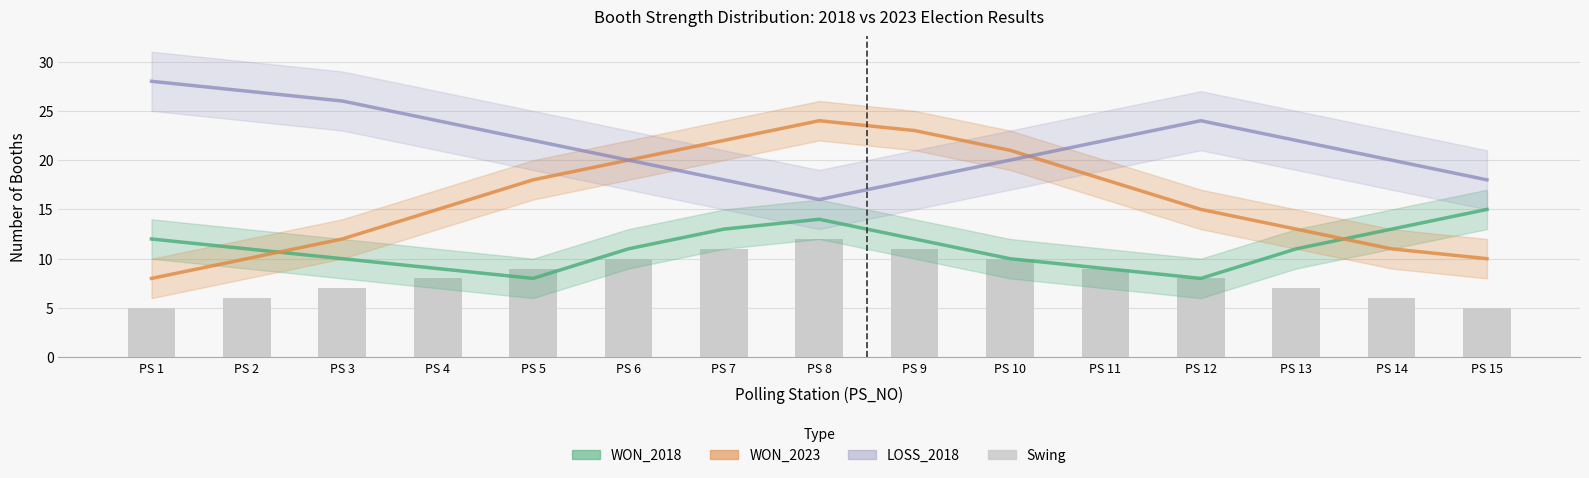

What is the difference between the highest and lowest values at PS 14?

14